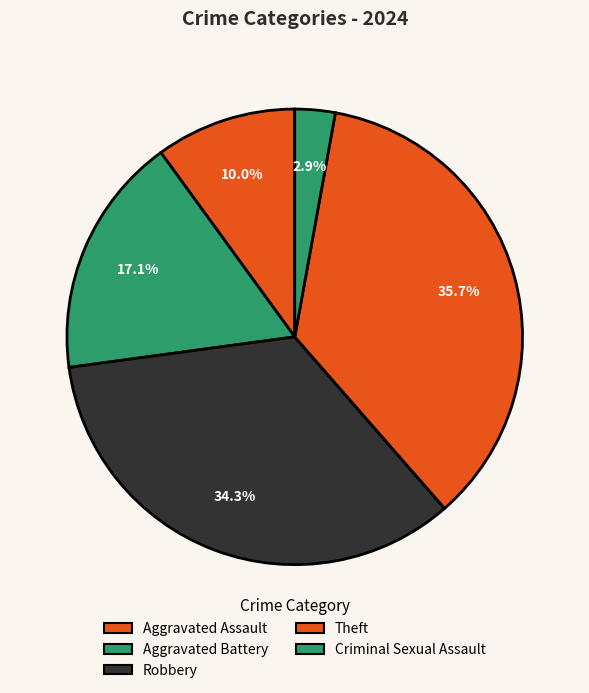

How many segments does this pie chart have?

5